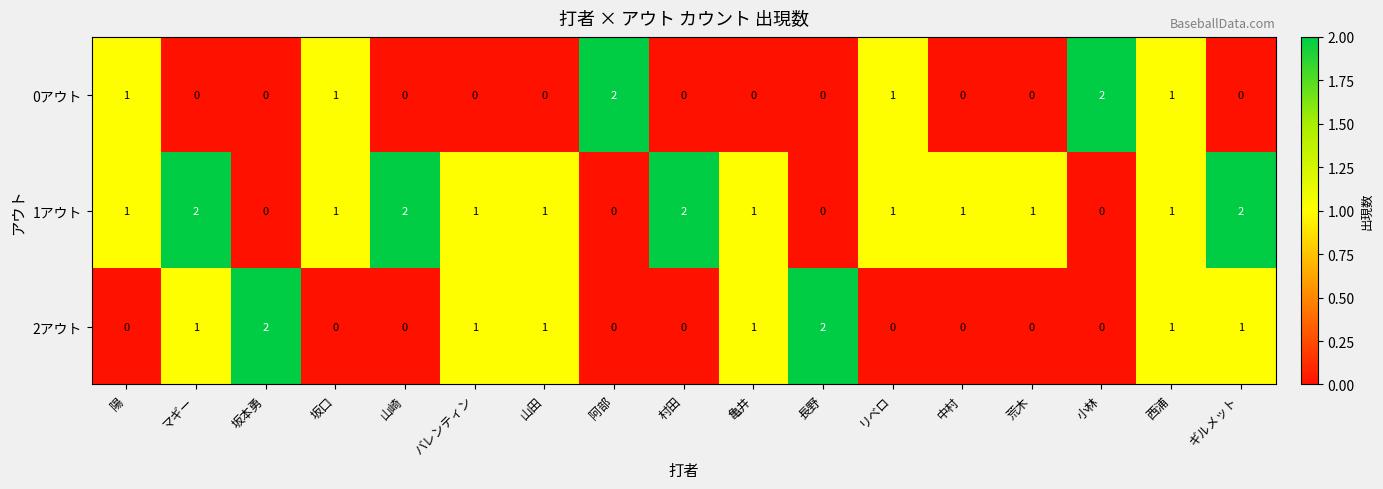

How many 2アウト values are between 0 and 1?

15